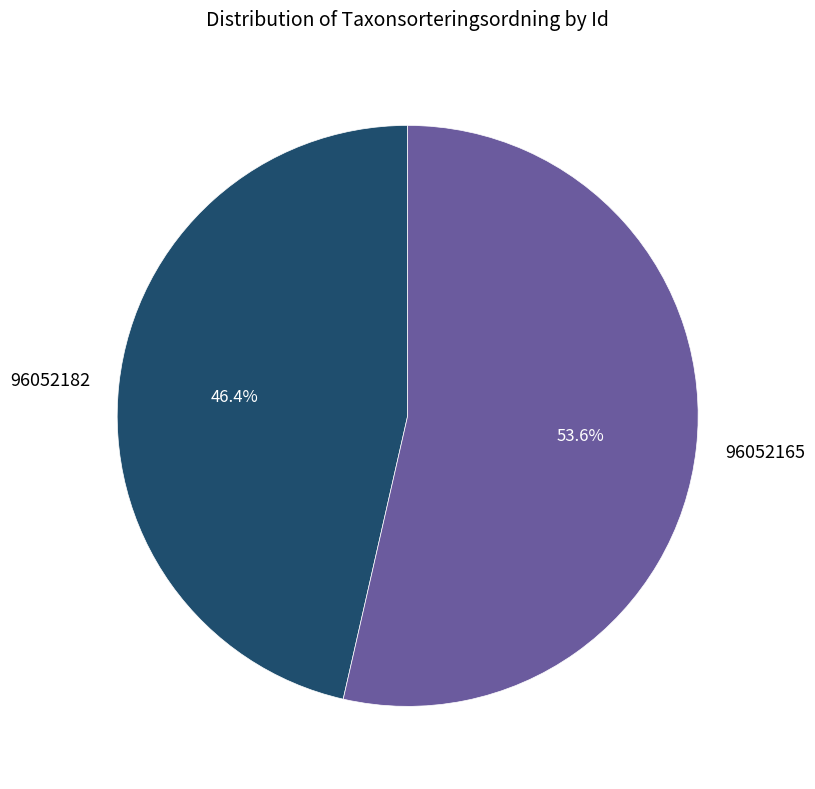

Which slice is the smallest?

96052182